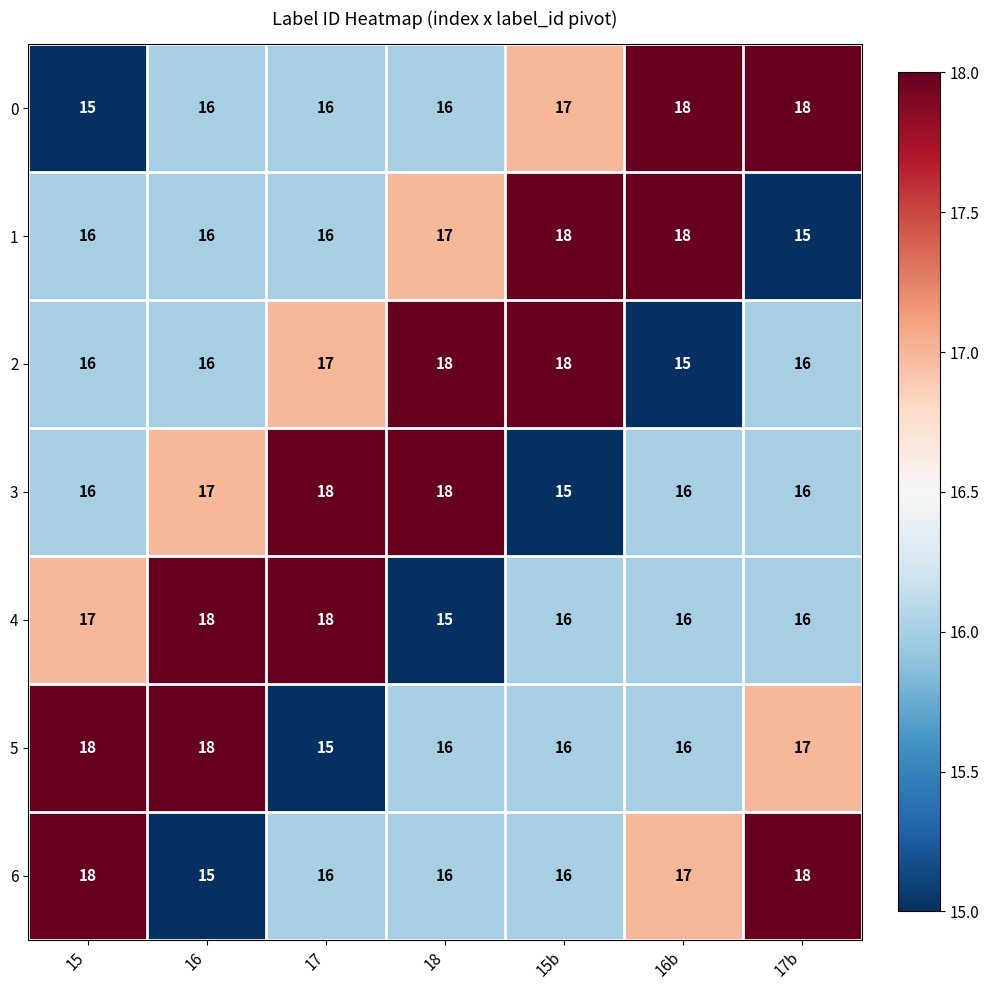

What is the approximate value of 3 at 17b?

16